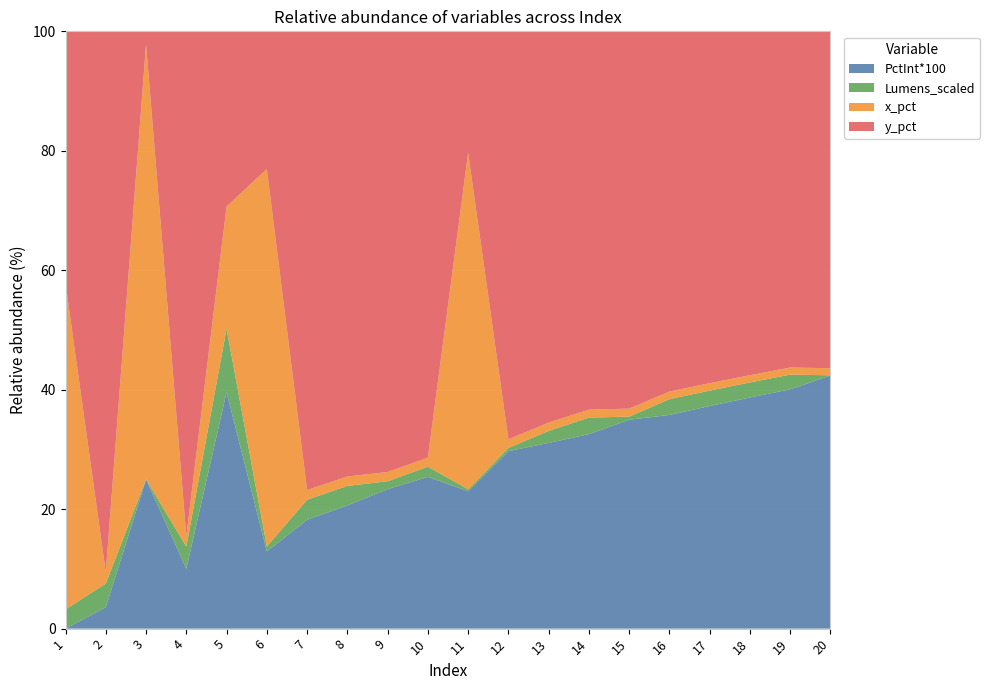

Reading left to right, list all the values displayed in this chart.

PctInt*100: 0.0	3.0	6.0	9.0	12.0	15.0	18.0	21.0	24.0	27.0	30.0	33.0	36.0	39.0	42.0	45.0	48.0	51.0	54.0	57.0
Lumens_scaled: 3.3	3.3	0.0	3.3	3.2	0.9	3.3	3.3	1.4	1.8	0.4	0.6	2.3	3.3	0.6	3.3	3.3	3.3	3.3	0.0
x_pct: 56.3	1.6	17.5	1.6	6.2	73.3	1.6	1.6	1.6	1.6	73.5	1.6	1.6	1.6	1.6	1.6	1.6	1.6	1.6	1.6
y_pct: 43.6	75.9	0.5	75.9	8.9	26.7	75.9	75.9	75.9	75.9	26.5	75.9	75.9	75.9	75.9	75.9	75.9	75.9	75.9	75.9